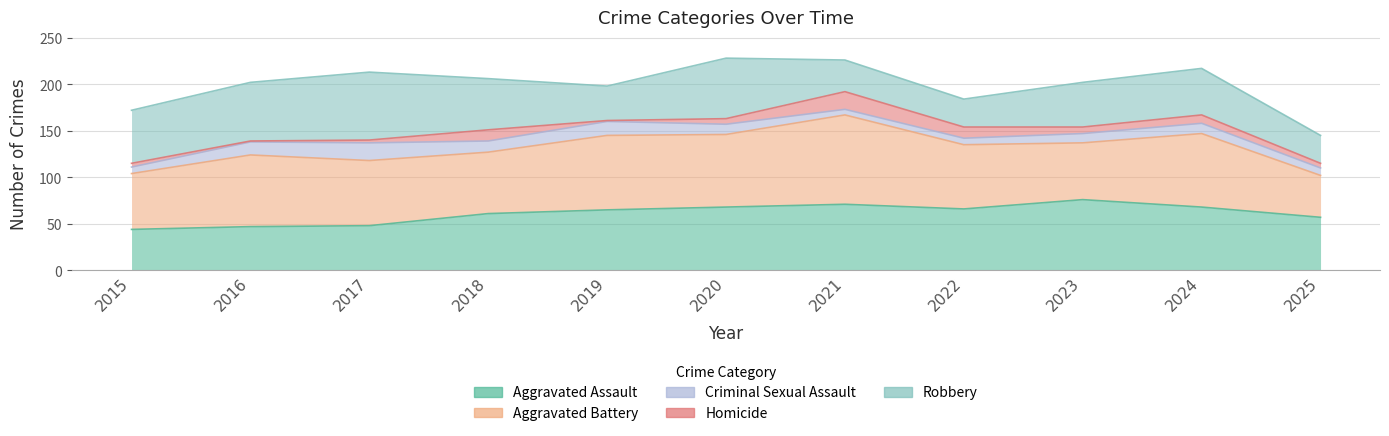

Which category has the highest value across all series?

2021